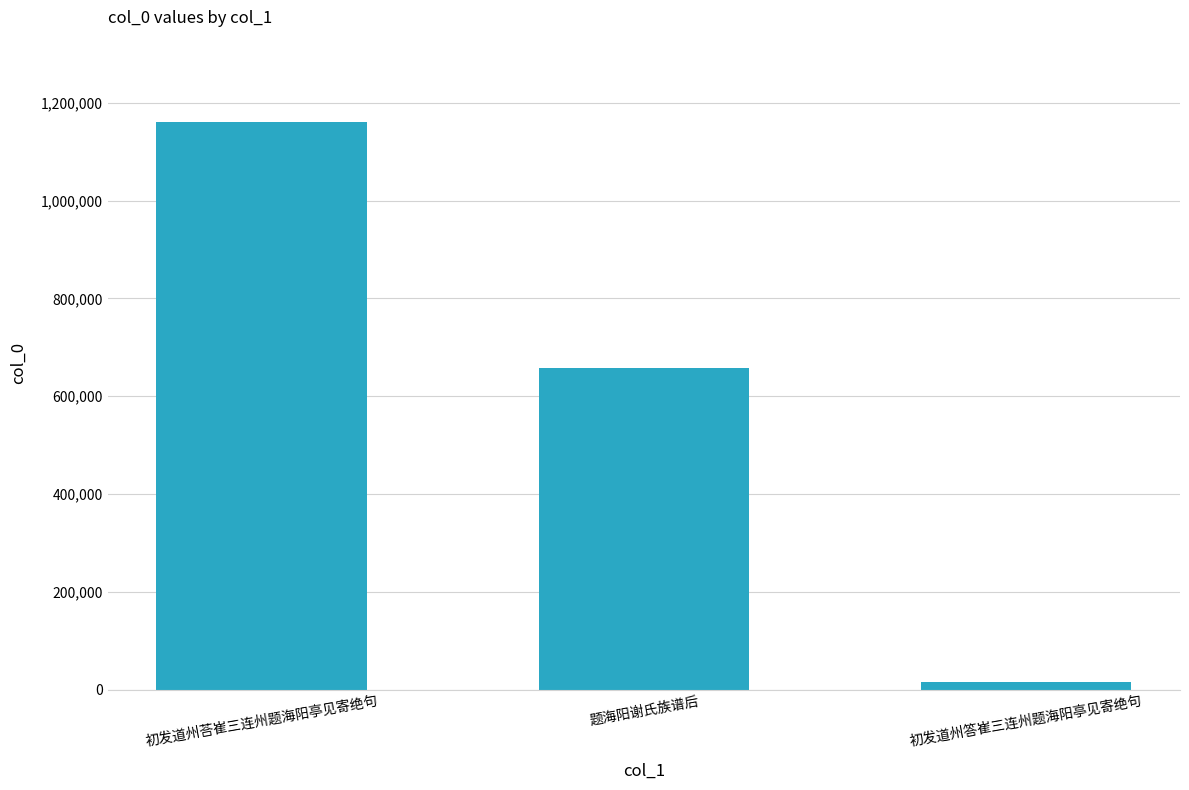

Which has a higher value, 题海阳谢氏族谱后 or 初发道州荅崔三连州题海阳亭见寄绝句?

初发道州荅崔三连州题海阳亭见寄绝句